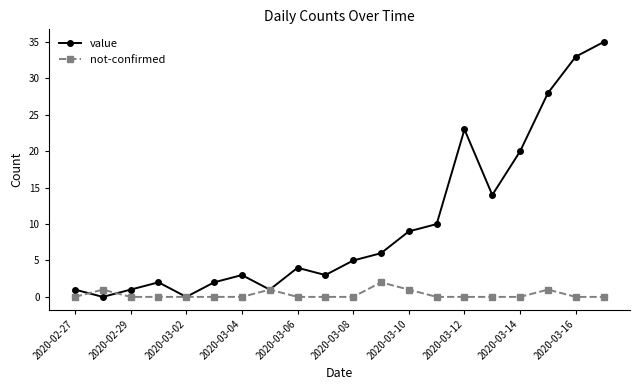

Which series has the largest total across all categories?

value